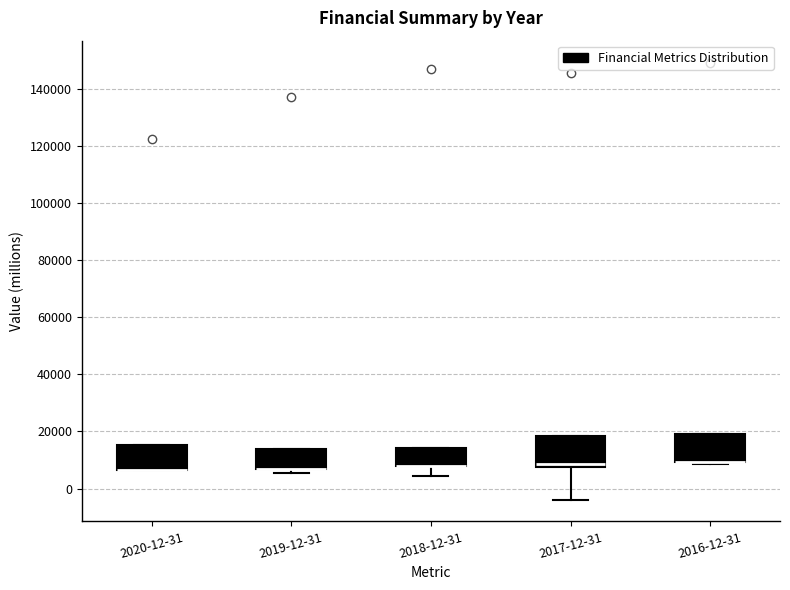

Reading left to right, read every box against the y-axis: the position of its median line, the range the box covers, and the ends of its whiskers. The values are not printed on the chart, so give them approximately, as read against the axis.

2020-12-31: median 6000 (drawn on the box's lower edge), box 6000 to 16000, whiskers 6000 to 16000
2019-12-31: median 6000 (drawn on the box's lower edge), box 6000 to 14000, whiskers 6000 (just below the box's lower edge) to 14000
2018-12-31: median 8000 (drawn on the box's lower edge), box 8000 to 14000, whiskers 4000 to 14000
2017-12-31: median 8000 (just above the box's lower edge), box 8000 to 18000, whiskers -4000 to 18000
2016-12-31: median 10000 (drawn on the box's lower edge), box 10000 to 20000, whiskers 8000 to 20000